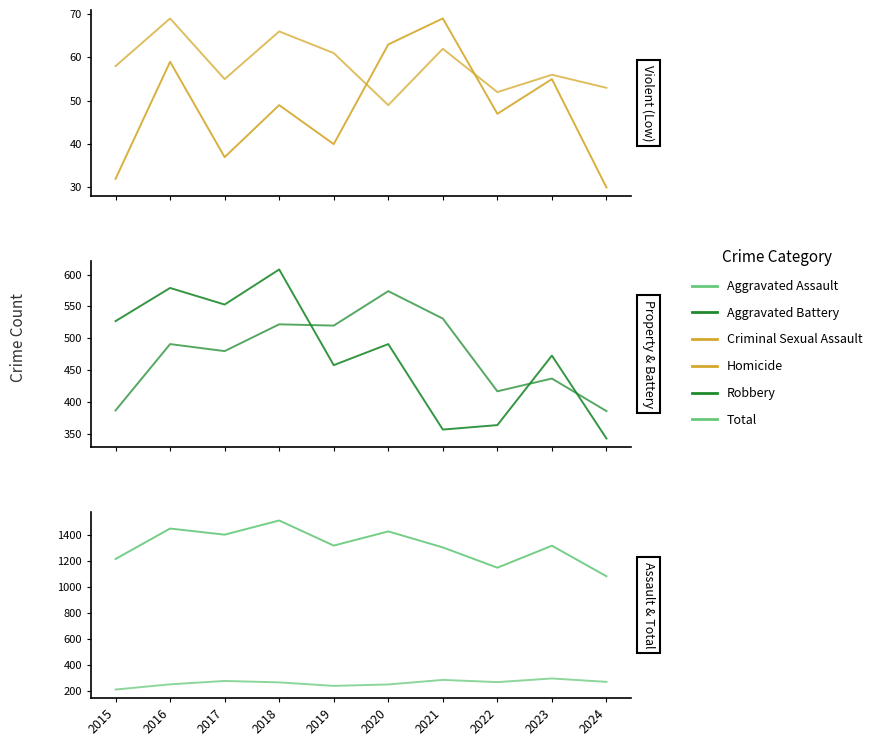

How many times do Criminal Sexual Assault and Homicide cross each other?

2